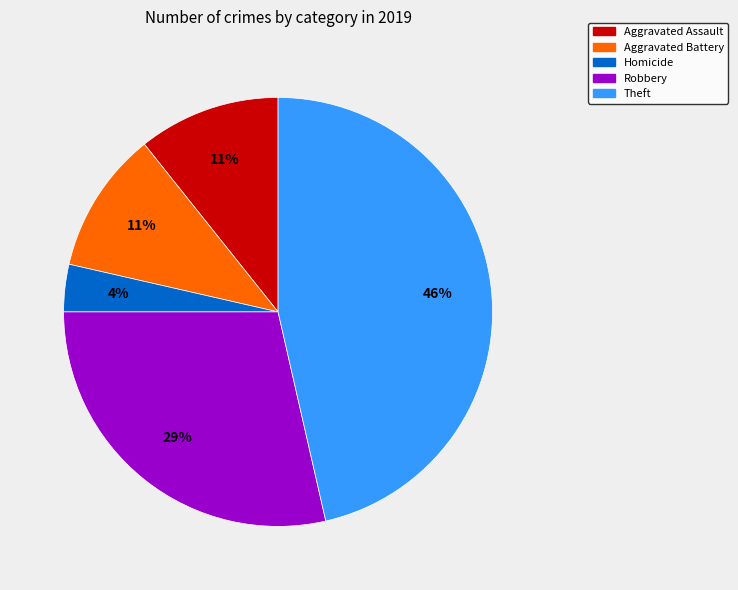

Which slice is the largest?

Theft